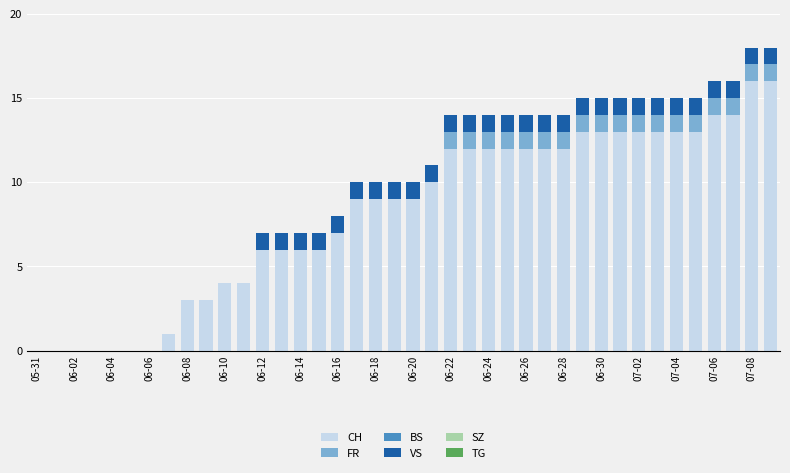

What is the value of the CH bar at the 34th from the left?

13